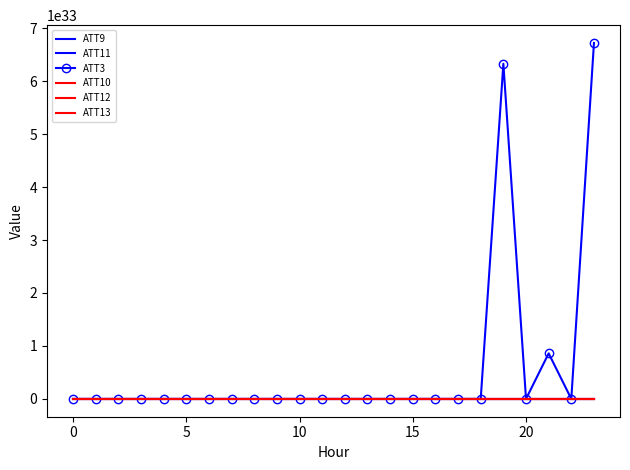

What is the difference between the maximum and second lowest values in the ATT9 series?

15.2